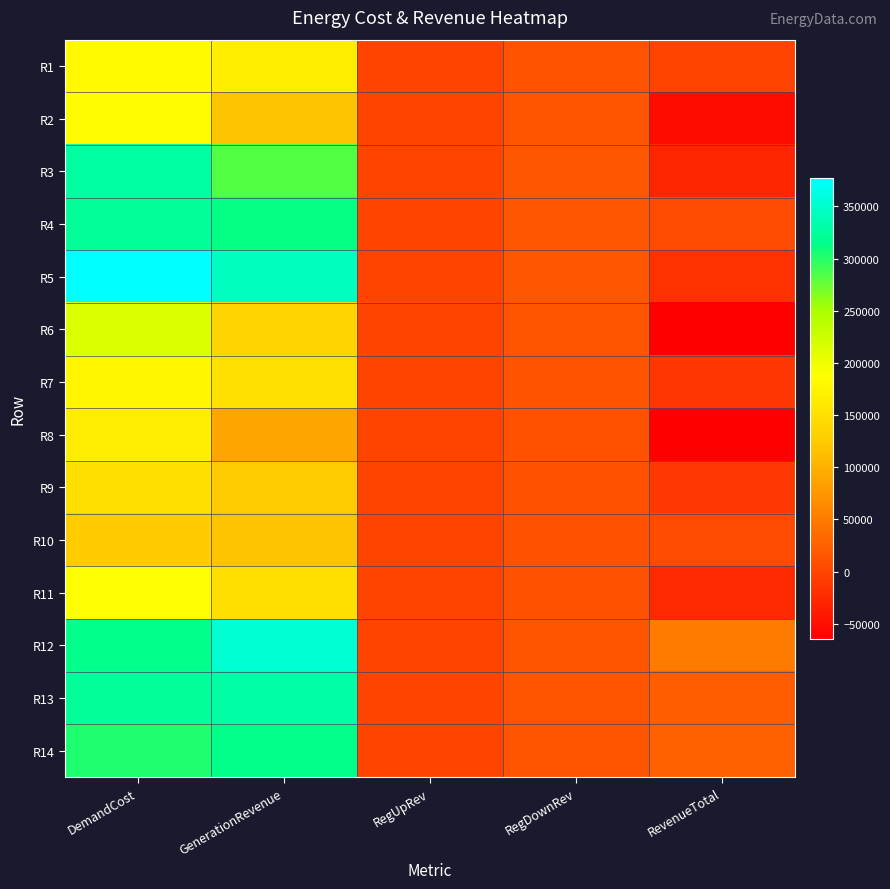

Which series changed the most between DemandCost and RegUpRev?

R5